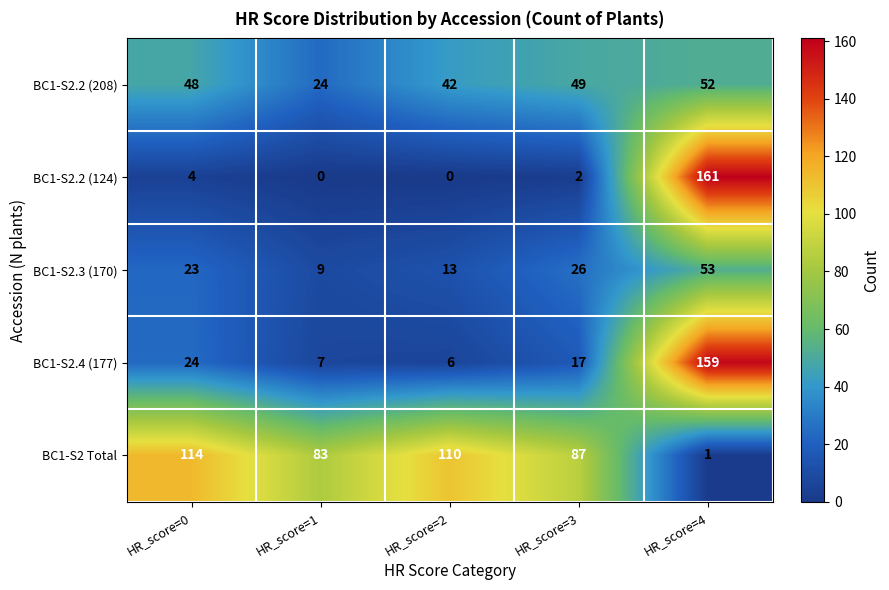

What is the sum of all BC1-S2.2 (124) values?

167